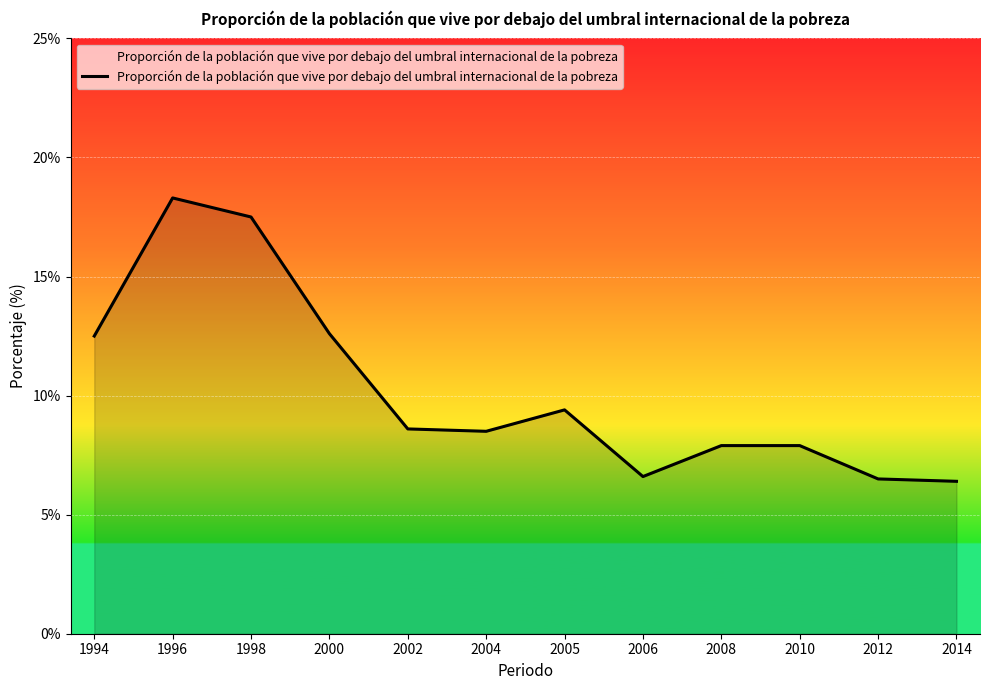

Where is the first local maximum?

1996